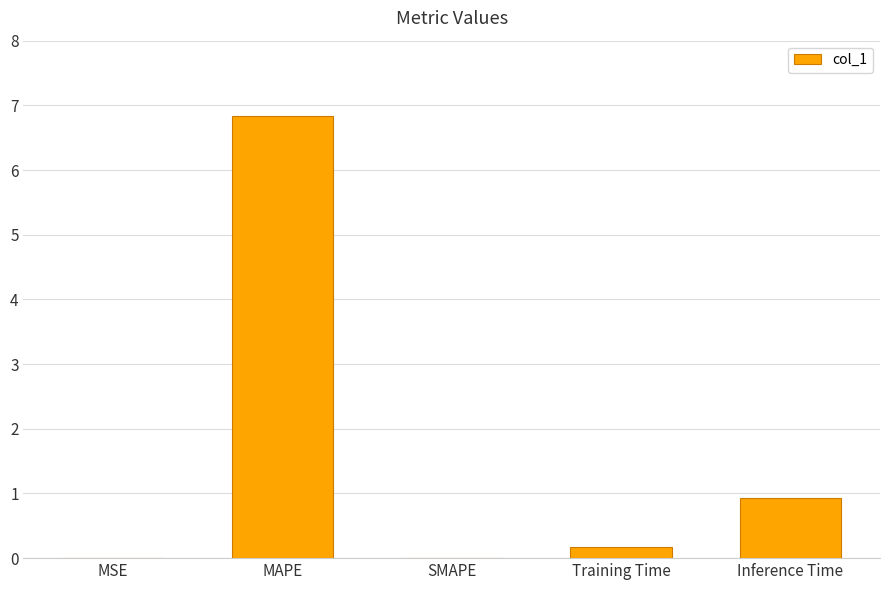

Does the chart contain stacked bars?

No